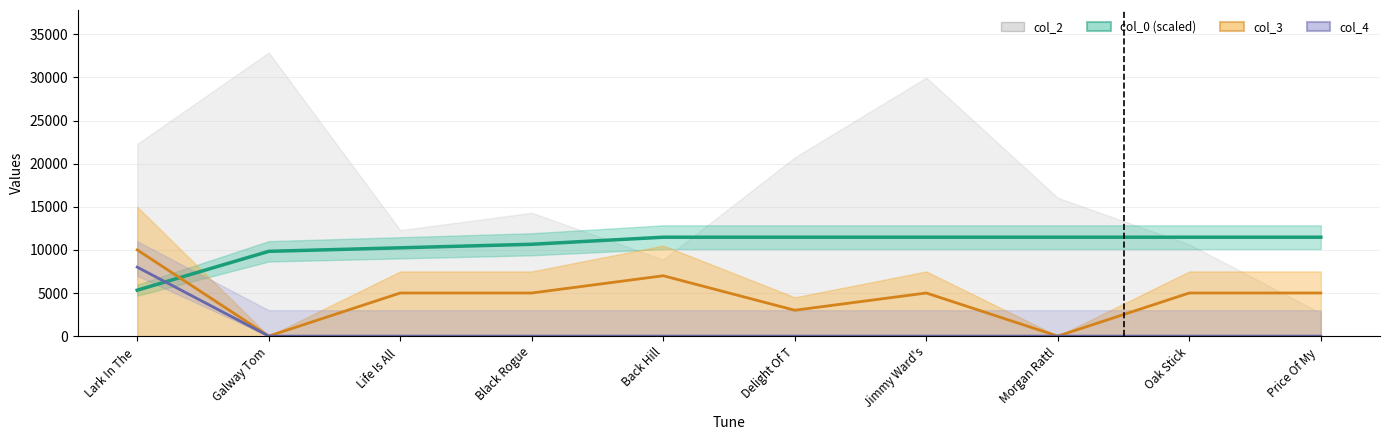

How many data points in col_3 are above 5000?

2